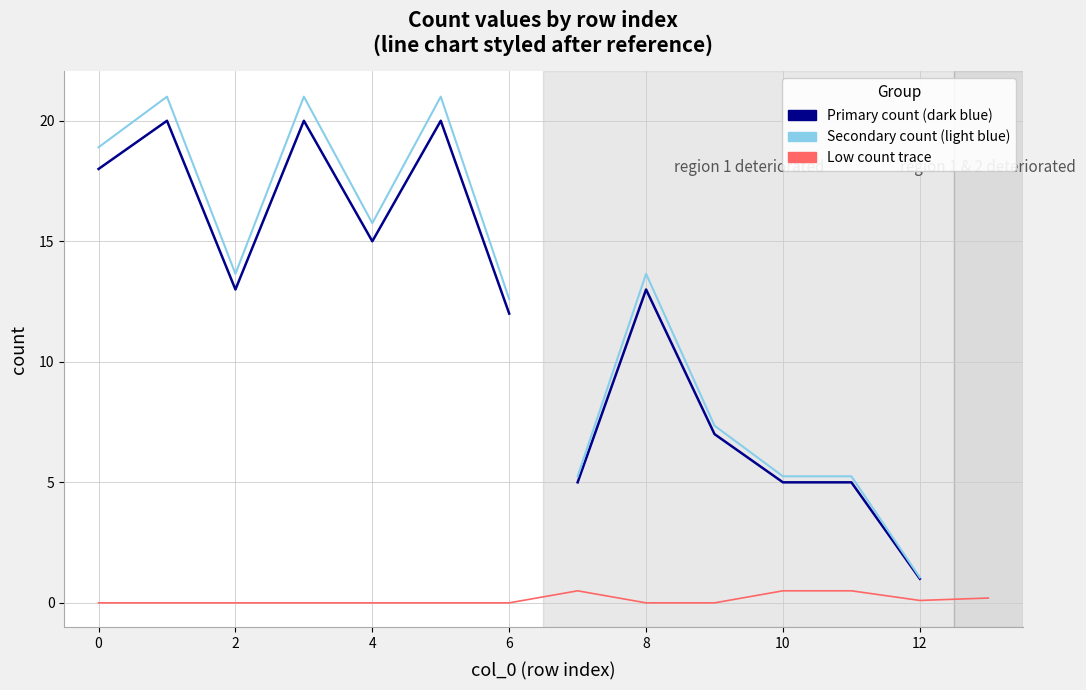

What is the sum of the values at 4 and 6?

27